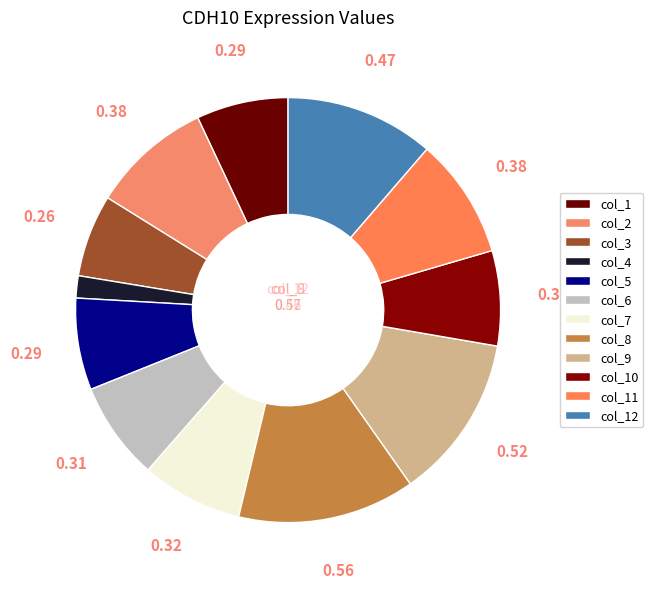

The col_9 slice represents 13% of the pie. True or false?

True